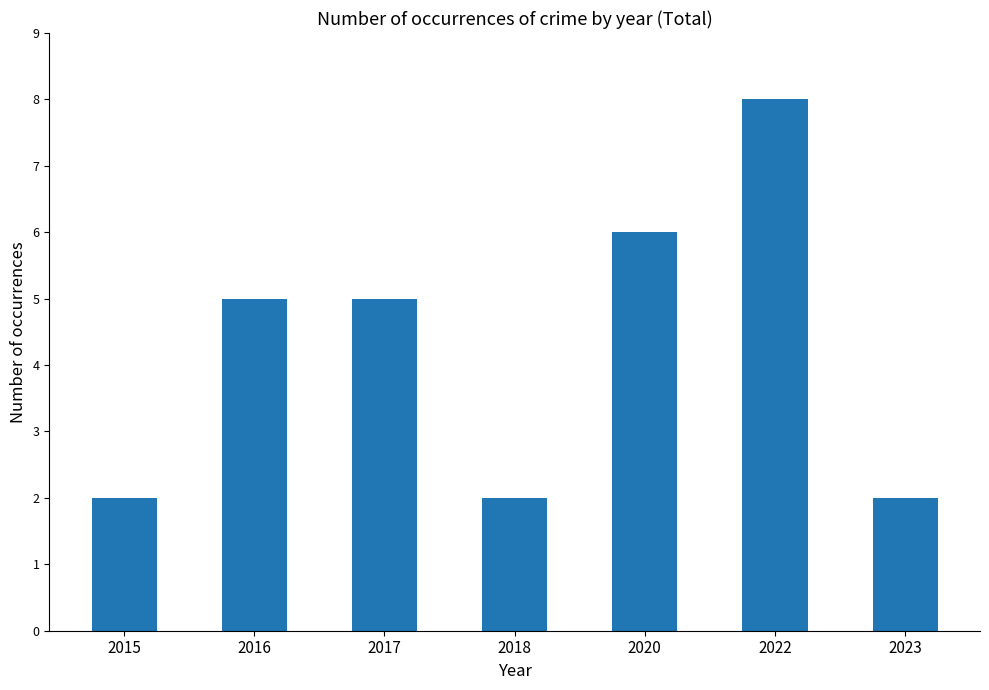

What value does the data have at 2018?

2